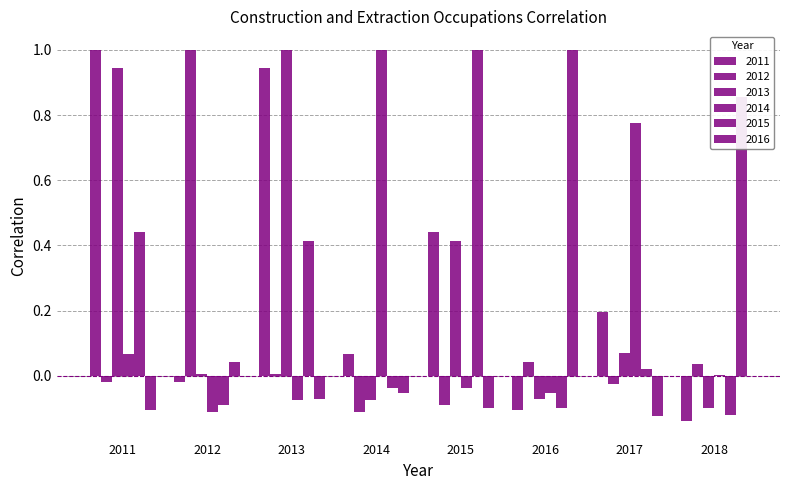

What is the difference between the maximum and second lowest values in the 2015 series?

1.1